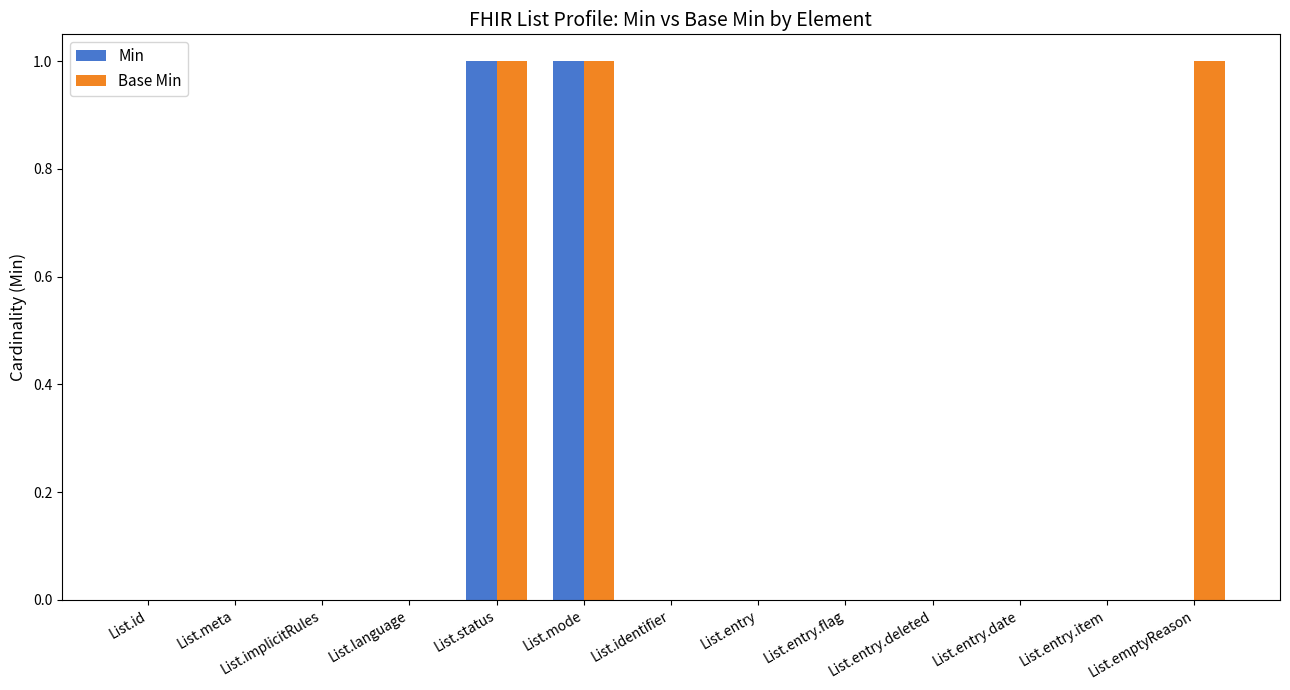

The Base Min series shows 1 at List.emptyReason. True or false?

True